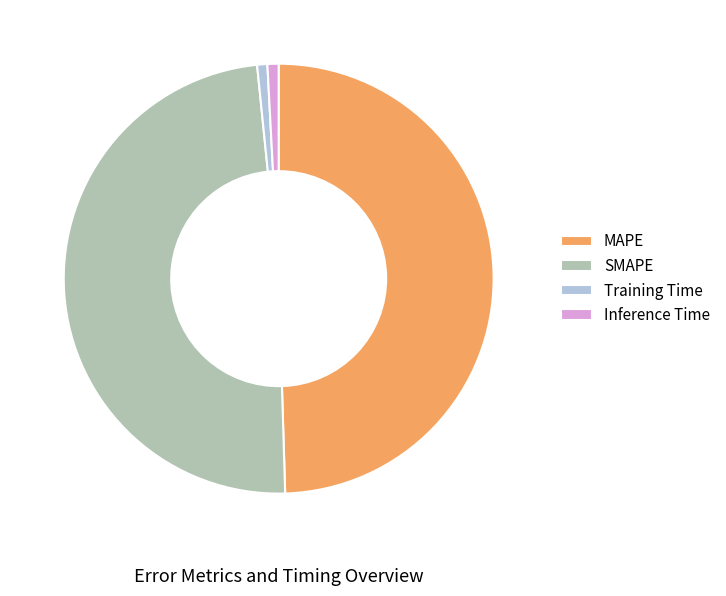

Between SMAPE and Inference Time, which is larger?

SMAPE